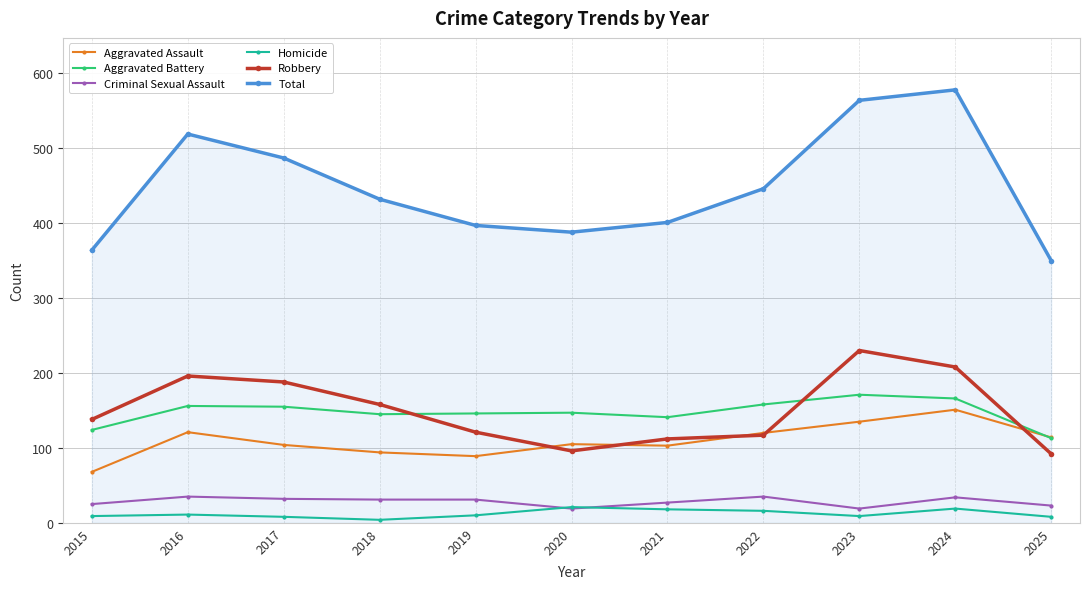

Is it true that Aggravated Assault equals 152 at 2021?

False